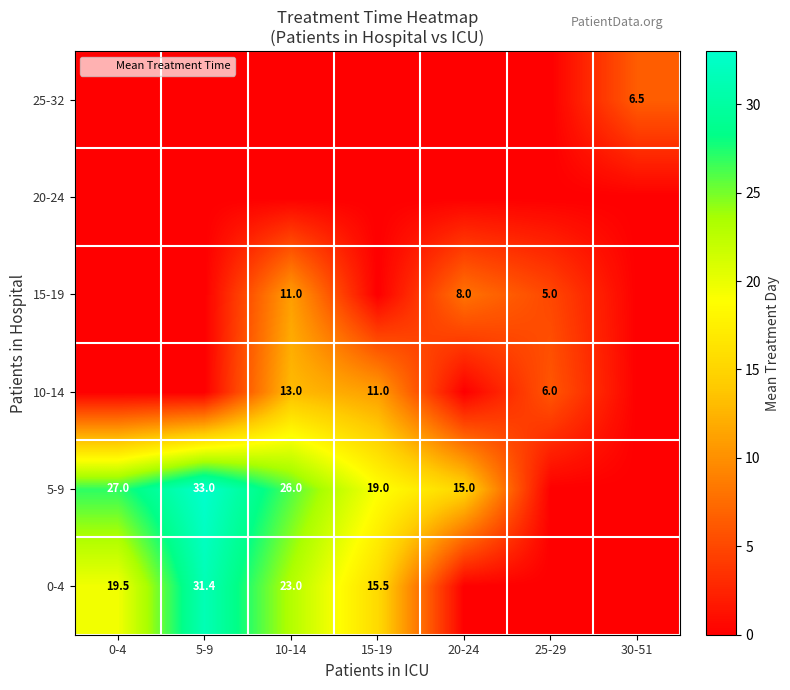

What is the difference between the 5-9 values at 5-9 and 20-24?

18.0